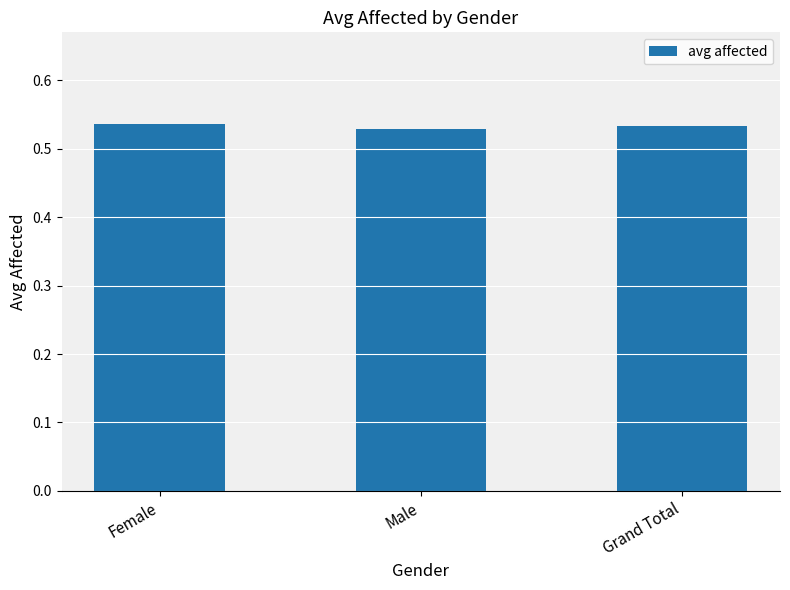

The value at Grand Total is 0.2. True or false?

False